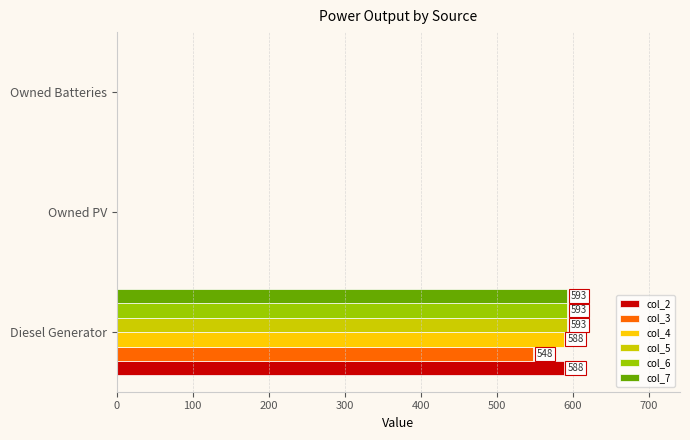

Is the value of col_3 at Owned PV greater than the value of col_6 at Diesel Generator?

No